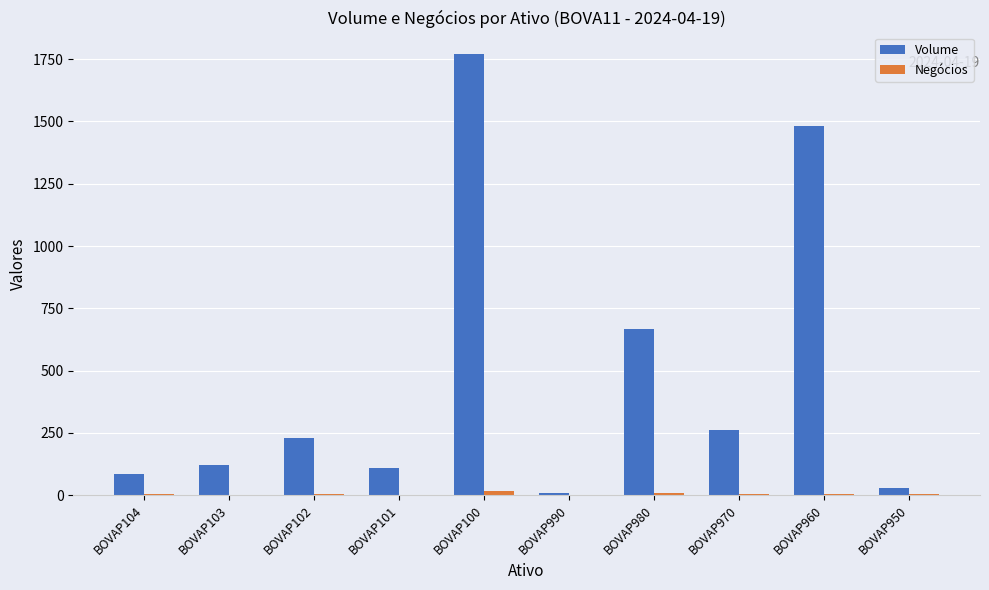

At which category is the sum across all series the highest?

BOVAP100